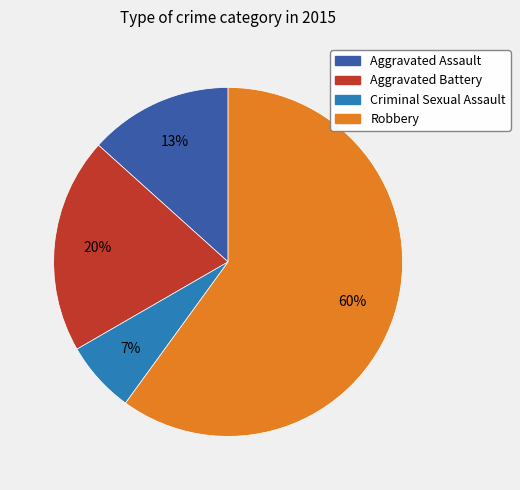

To the nearest percent, what percentage of the pie is Criminal Sexual Assault?

7%